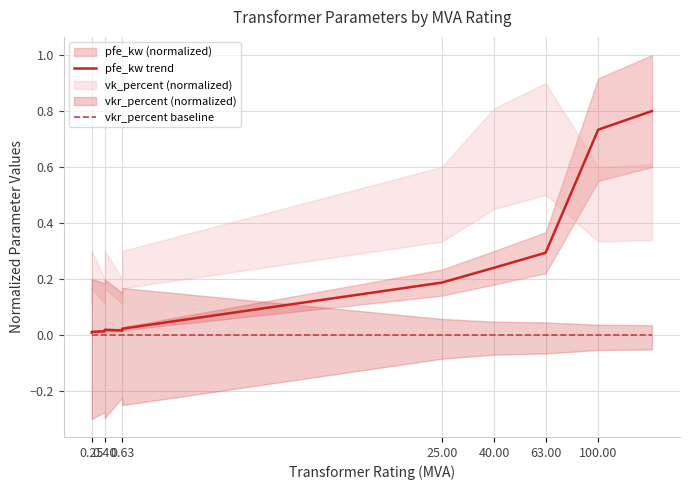

What is the spread (max minus min) of values at 100.00?

0.7